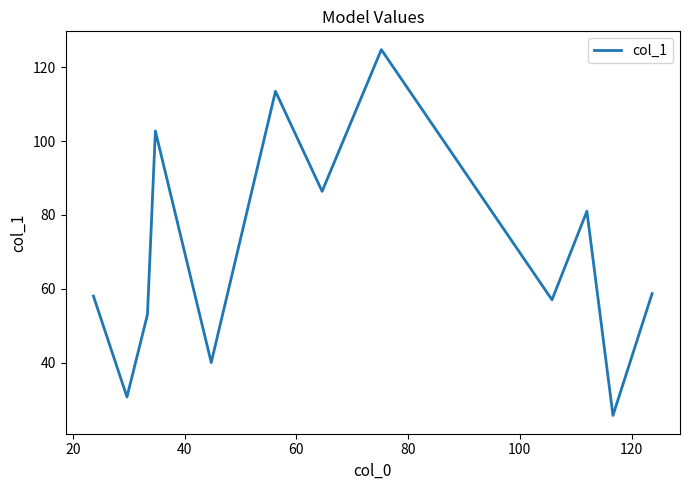

What is the maximum value shown in the chart?

124.8